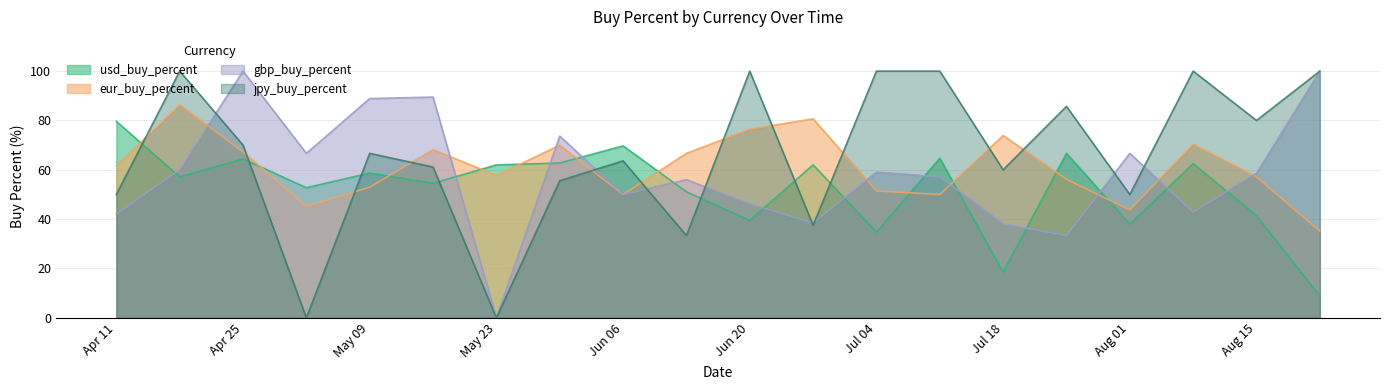

Which series has the largest total across all categories?

jpy_buy_percent